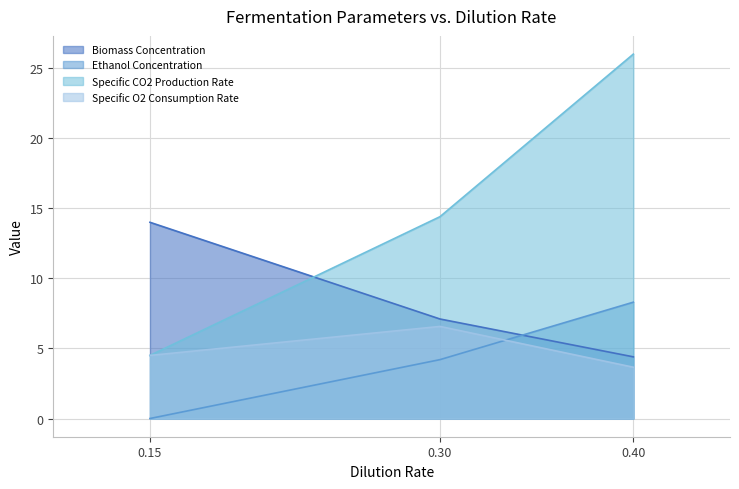

Reading left to right, list all the values displayed in this chart.

Biomass Concentration: 0.15=14.0	0.30=7.1	0.40=4.4
Ethanol Concentration: 0.15=0.0	0.30=4.2	0.40=8.3
Specific CO2 Production Rate: 0.15=4.5	0.30=14.4	0.40=26.0
Specific O2 Consumption Rate: 0.15=4.5	0.30=6.6	0.40=3.7